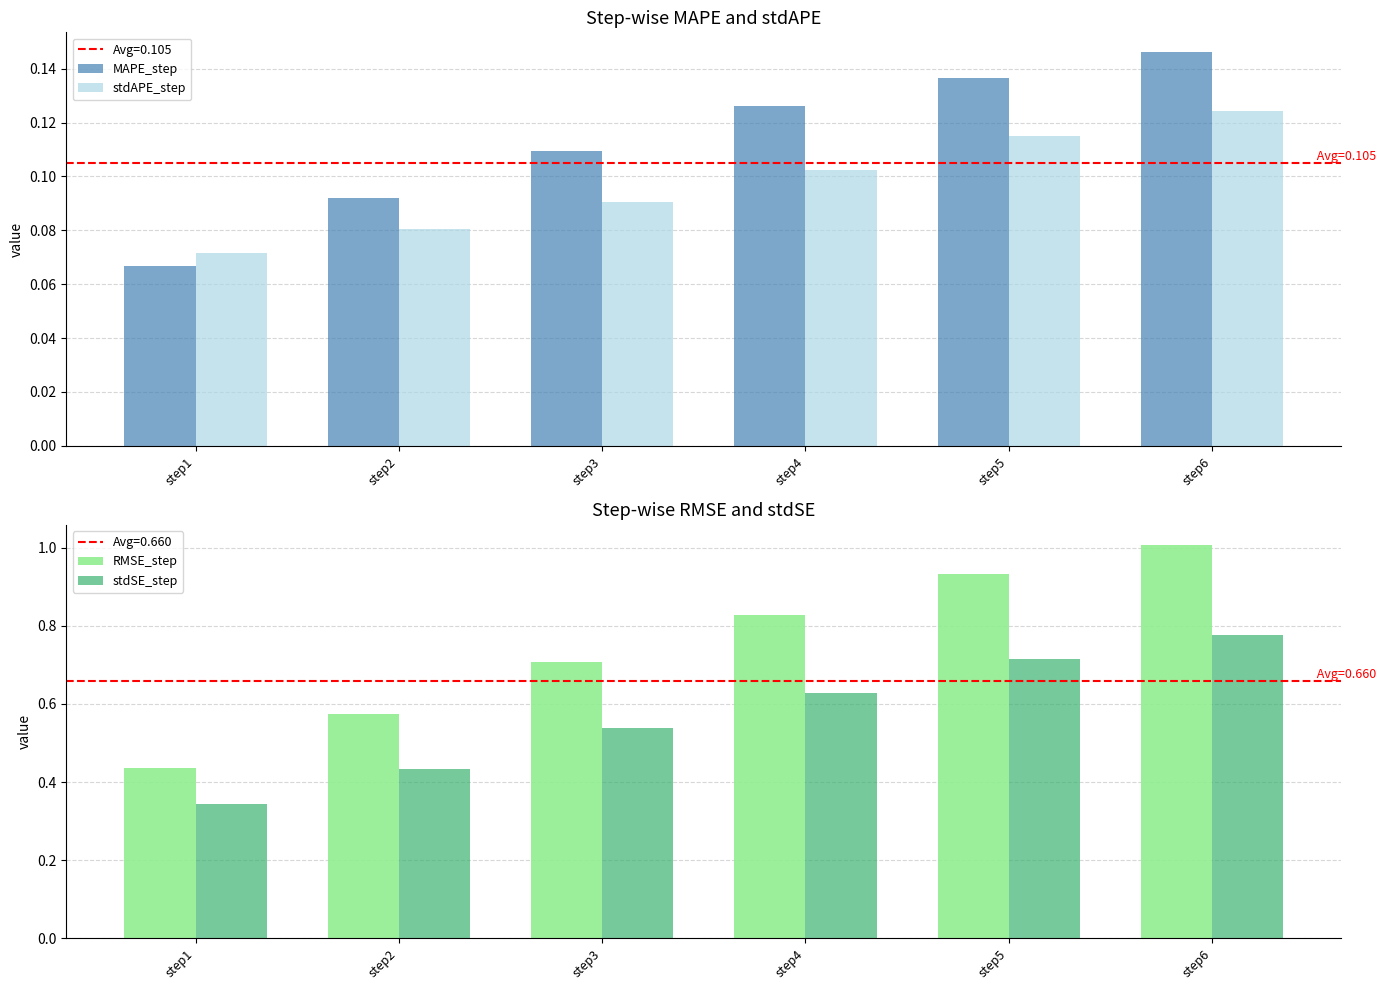

What is the maximum value shown in the chart?

1.0